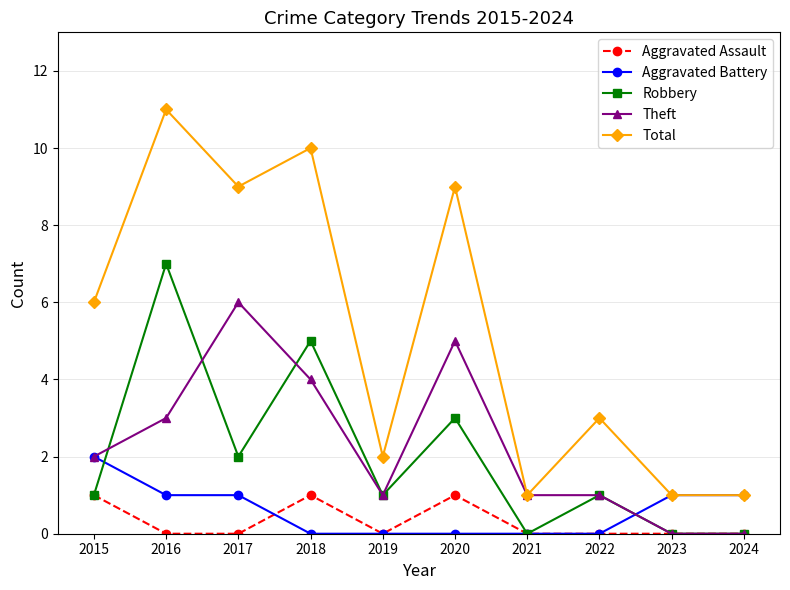

Which series has the largest range (max minus min)?

Total